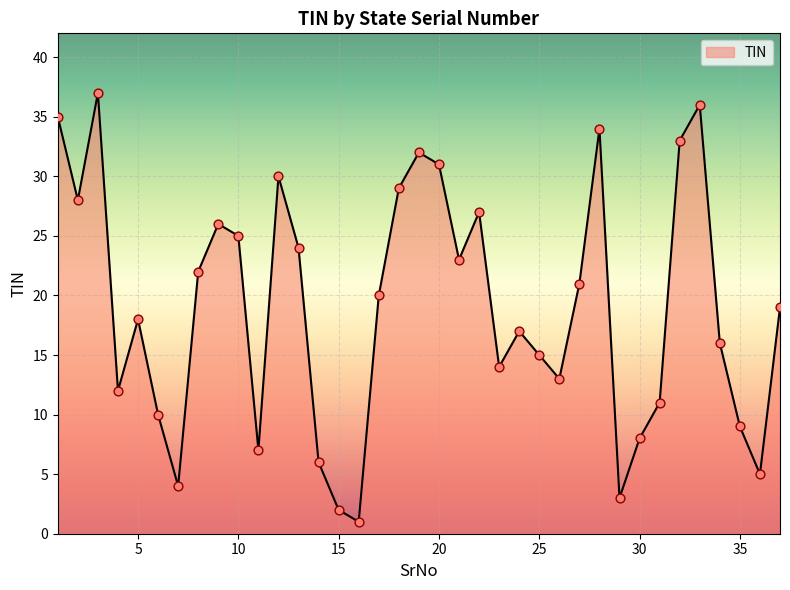

What is the maximum value shown in the chart?

37